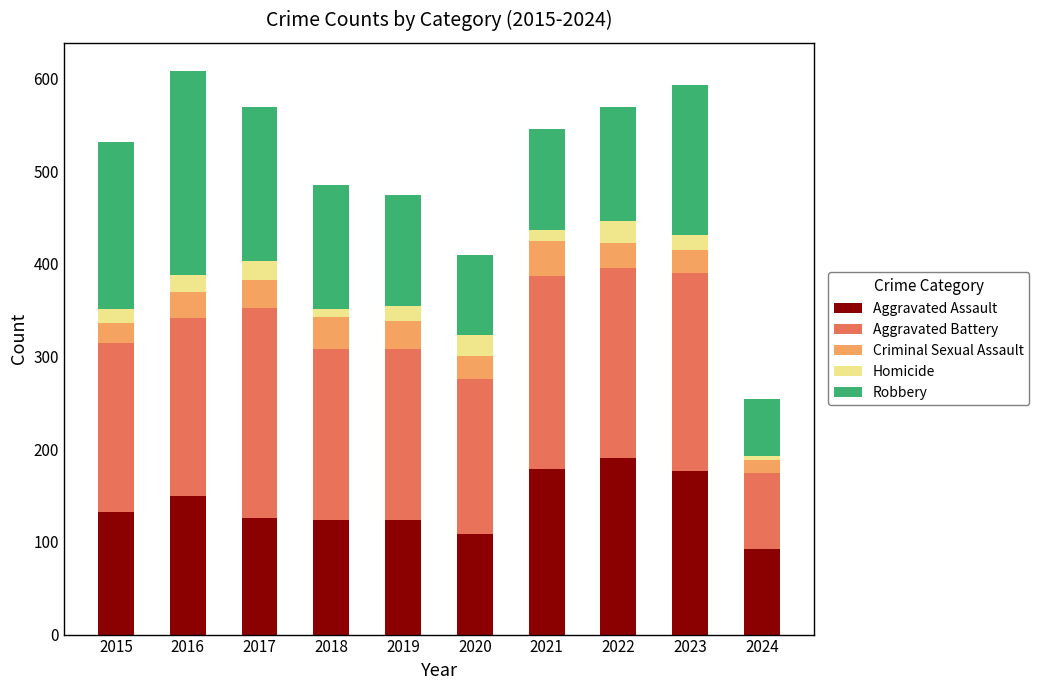

What is the total value across all series at 2017?

569